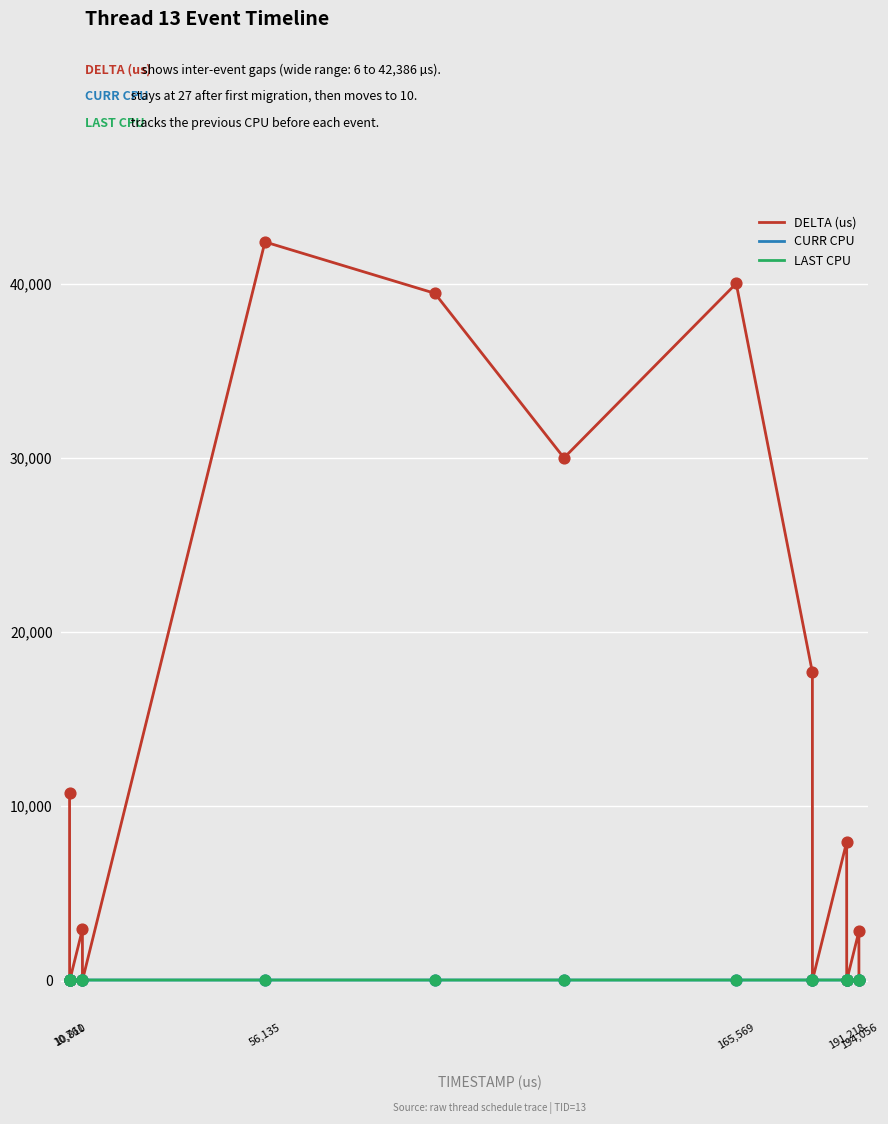

Which series has the largest range (max minus min)?

DELTA (us)